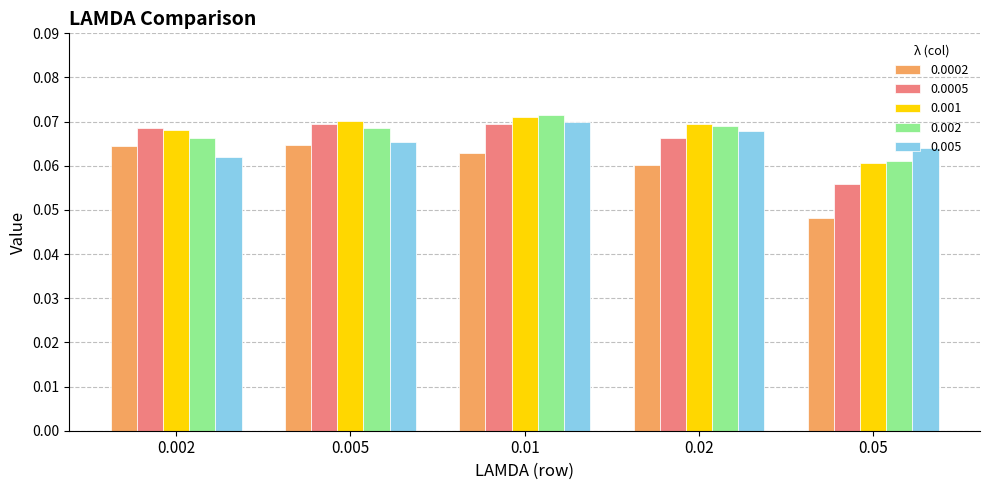

Are the bars grouped side by side (vs. stacked)?

Yes